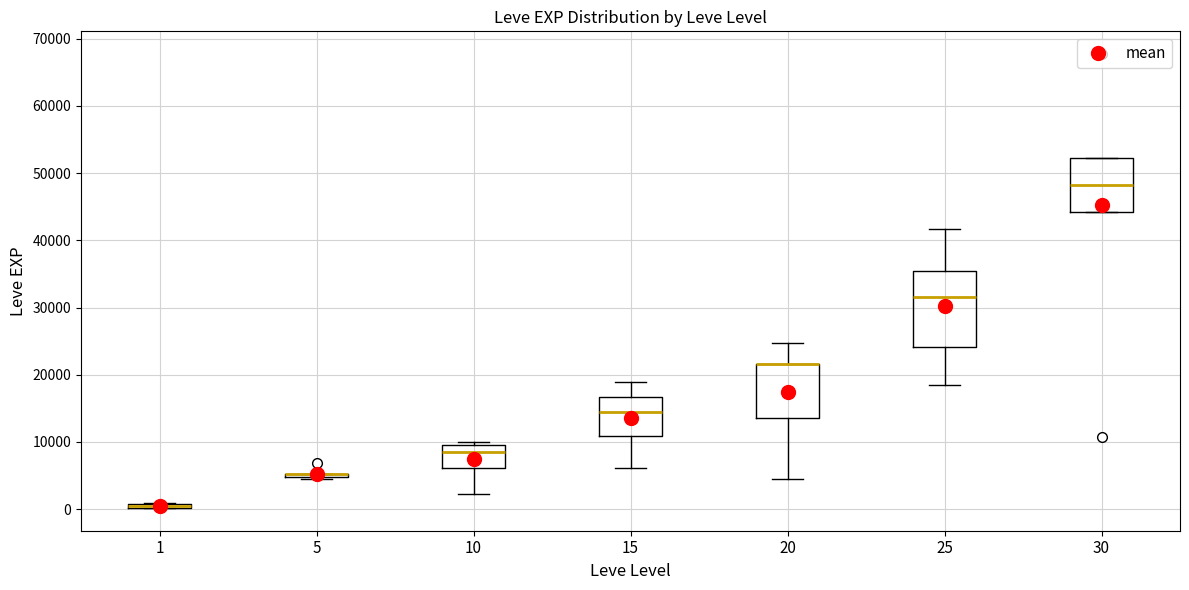

Comparing the boxes themselves (not the whiskers), which one is the tallest?

25